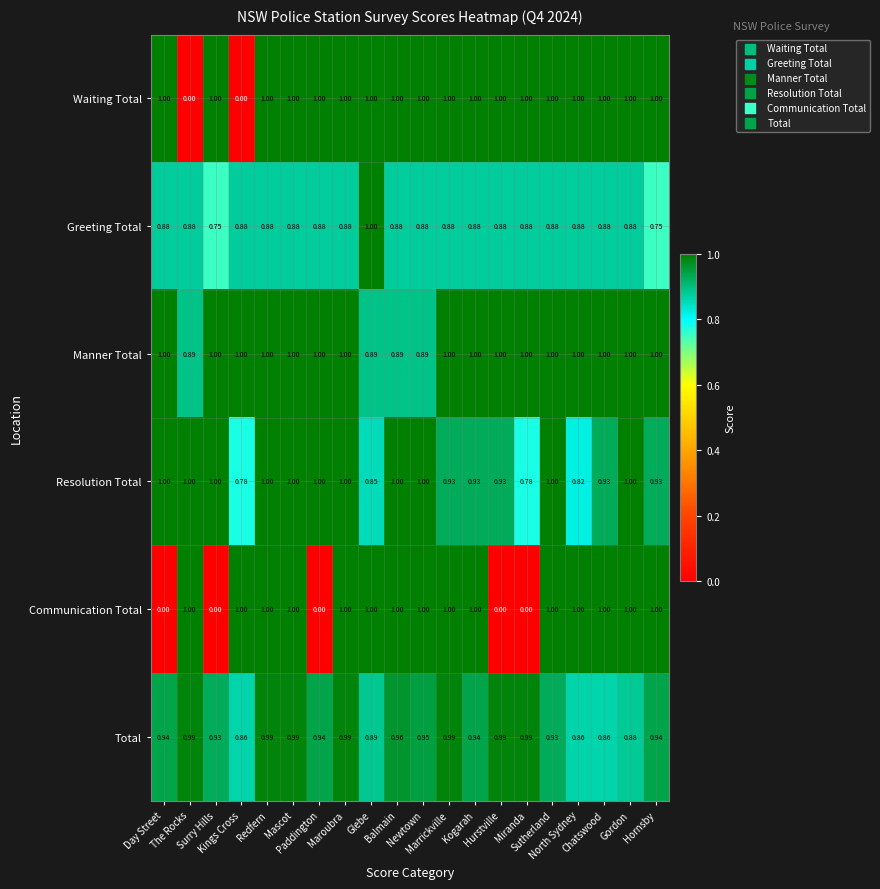

Which series has the largest total across all categories?

Manner Total